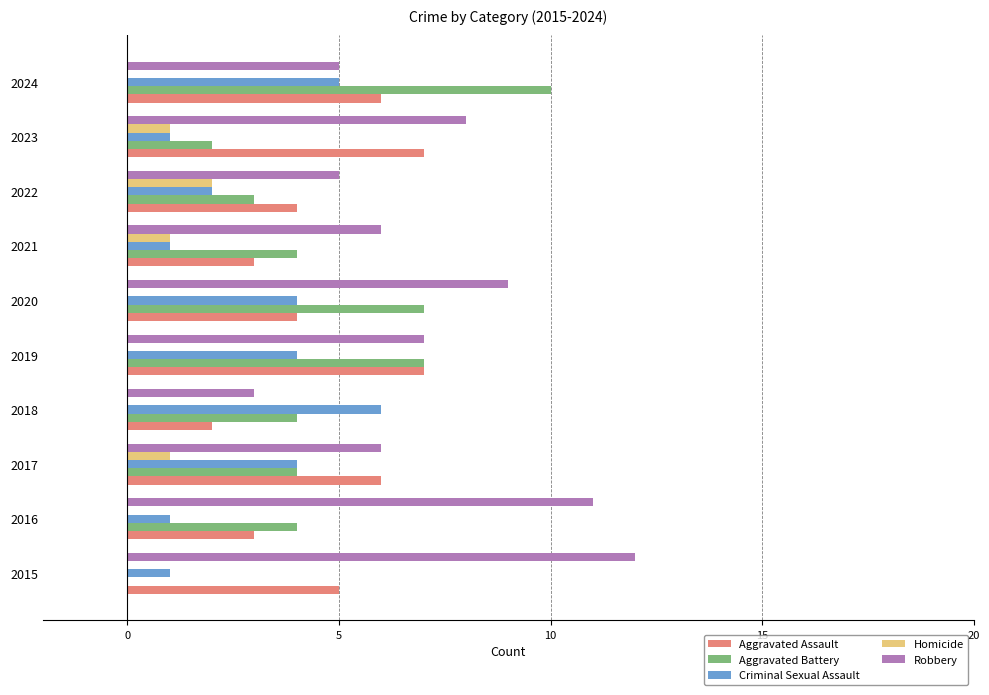

What is the maximum value shown in the chart?

12